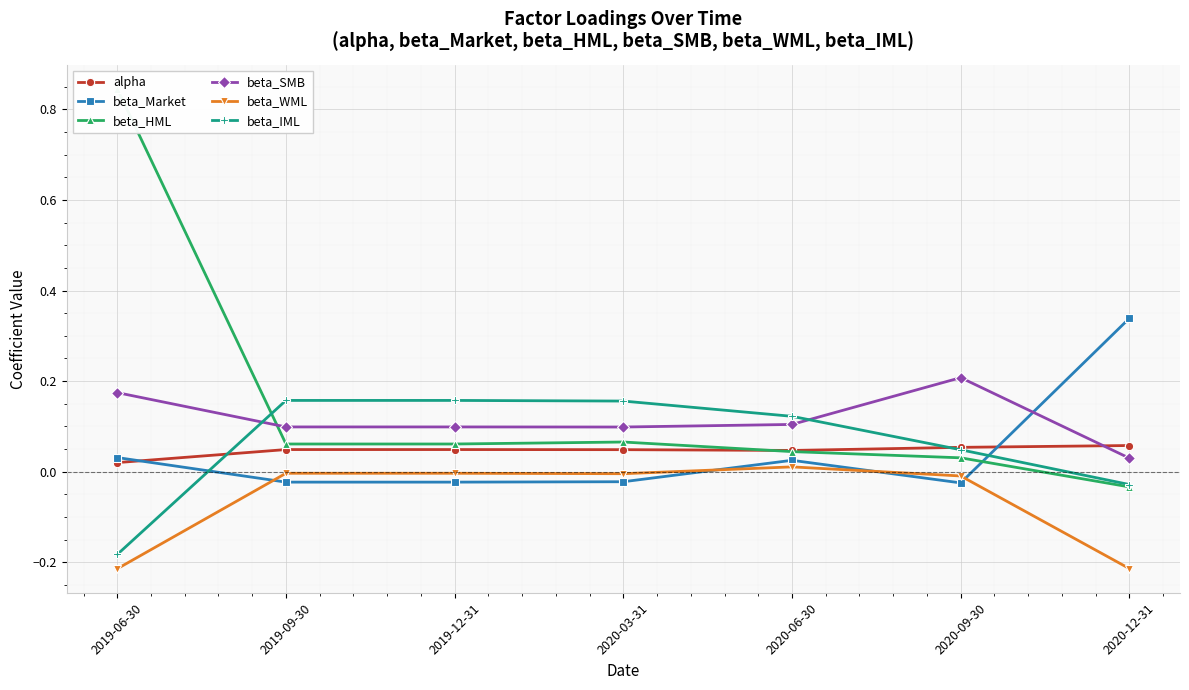

Which category has the highest value across all series?

2019-06-30